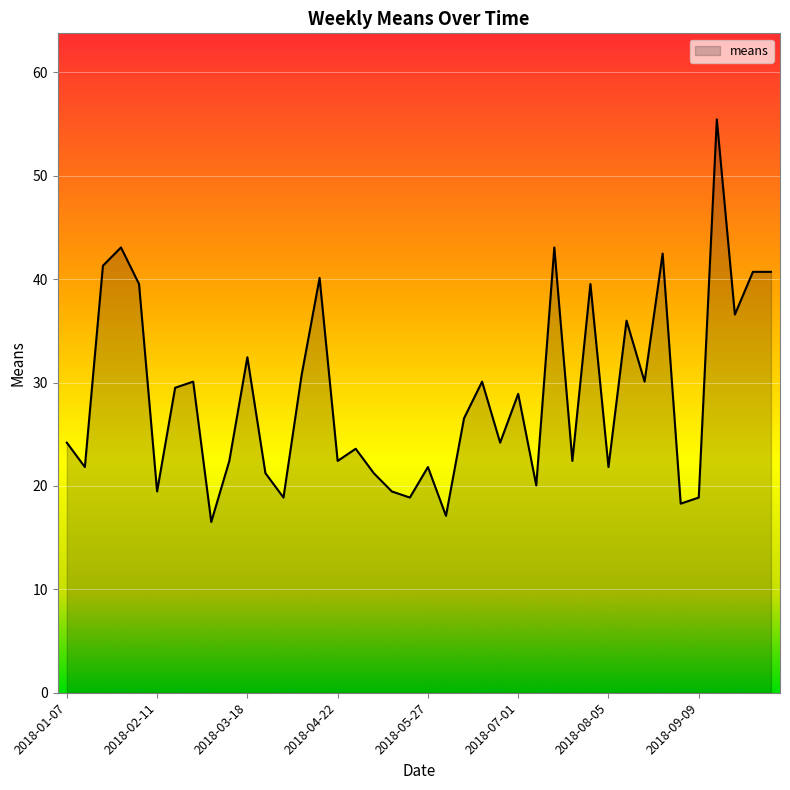

What is the minimum value shown in the chart?

16.5